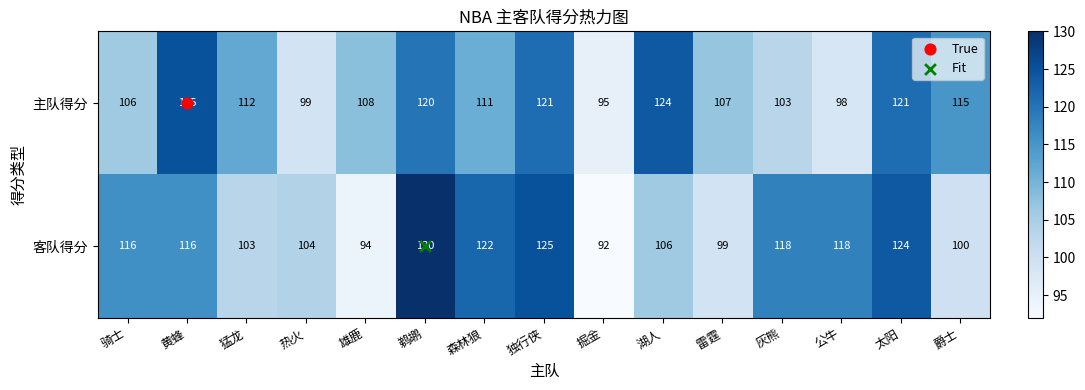

The value of 主队得分 at 太阳 is 190. True or false?

False